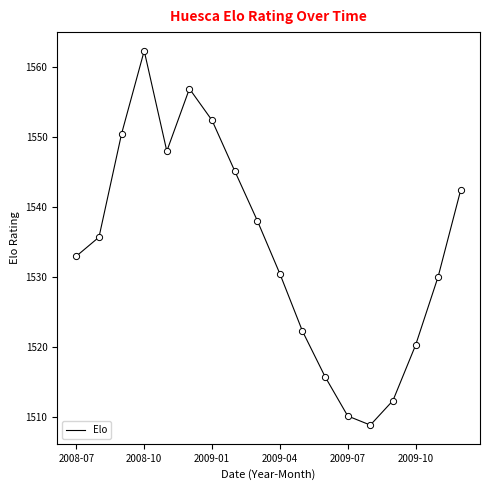

What is the greatest value displayed?

1562.3